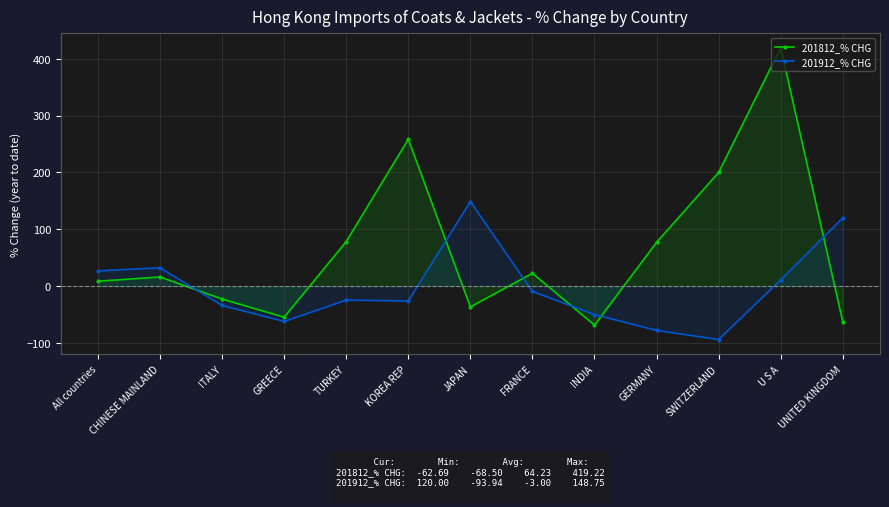

What is the difference between the maximum and minimum values in the 201912_% CHG series?

242.7